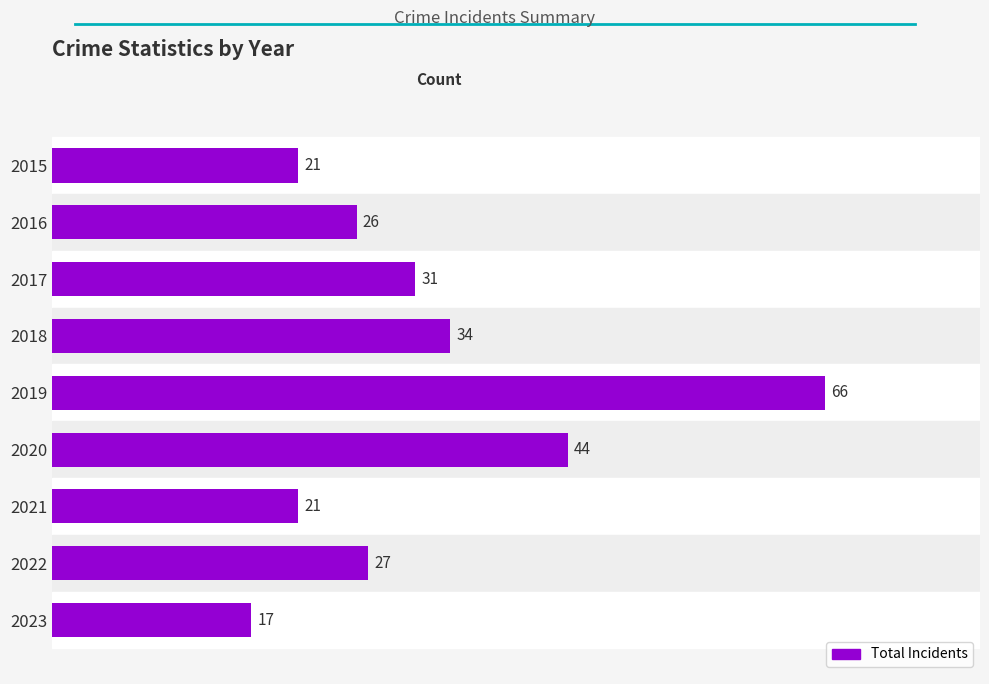

Does the chart contain any negative values?

No